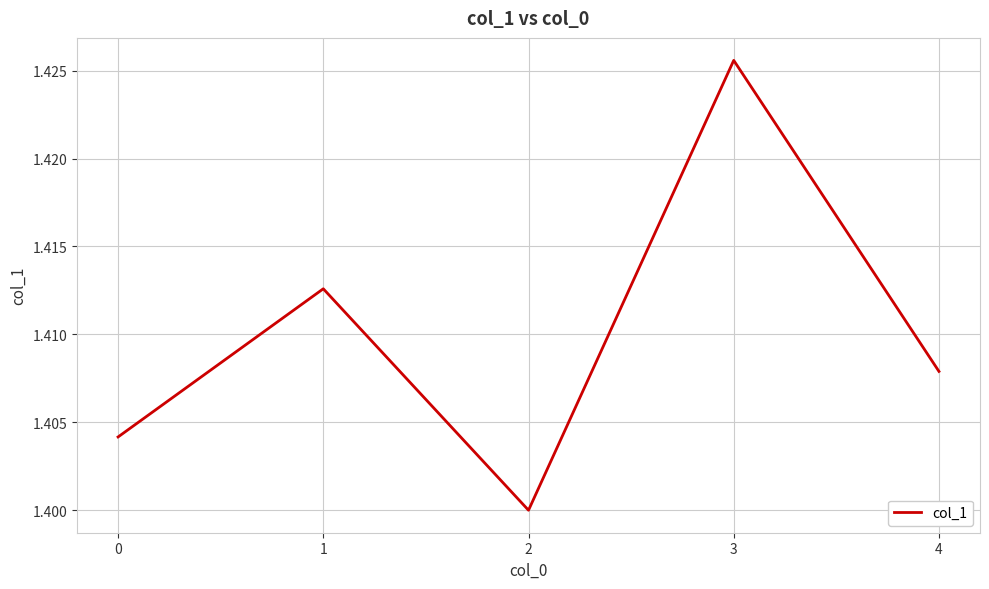

Which has a higher value, 2 or 3?

3